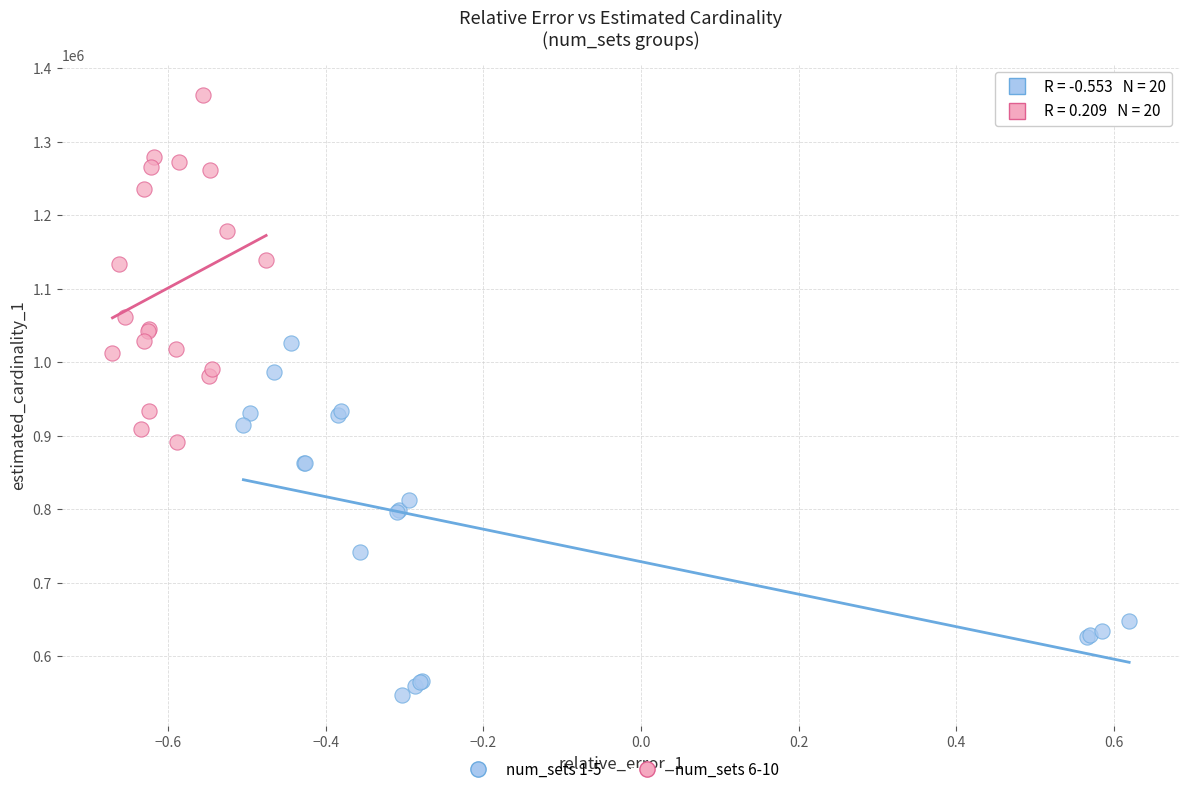

Which series reaches the maximum Y coordinate?

num_sets 6-10